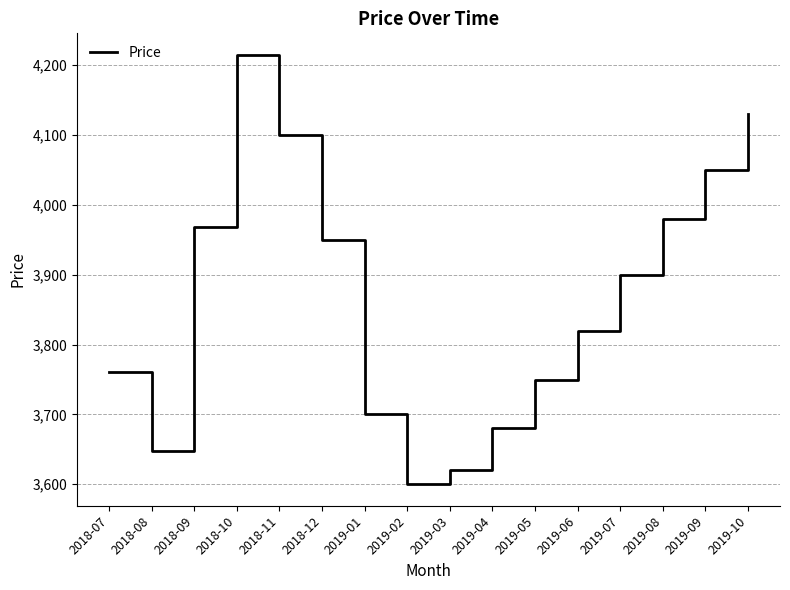

Does the chart have visible grid lines?

Yes